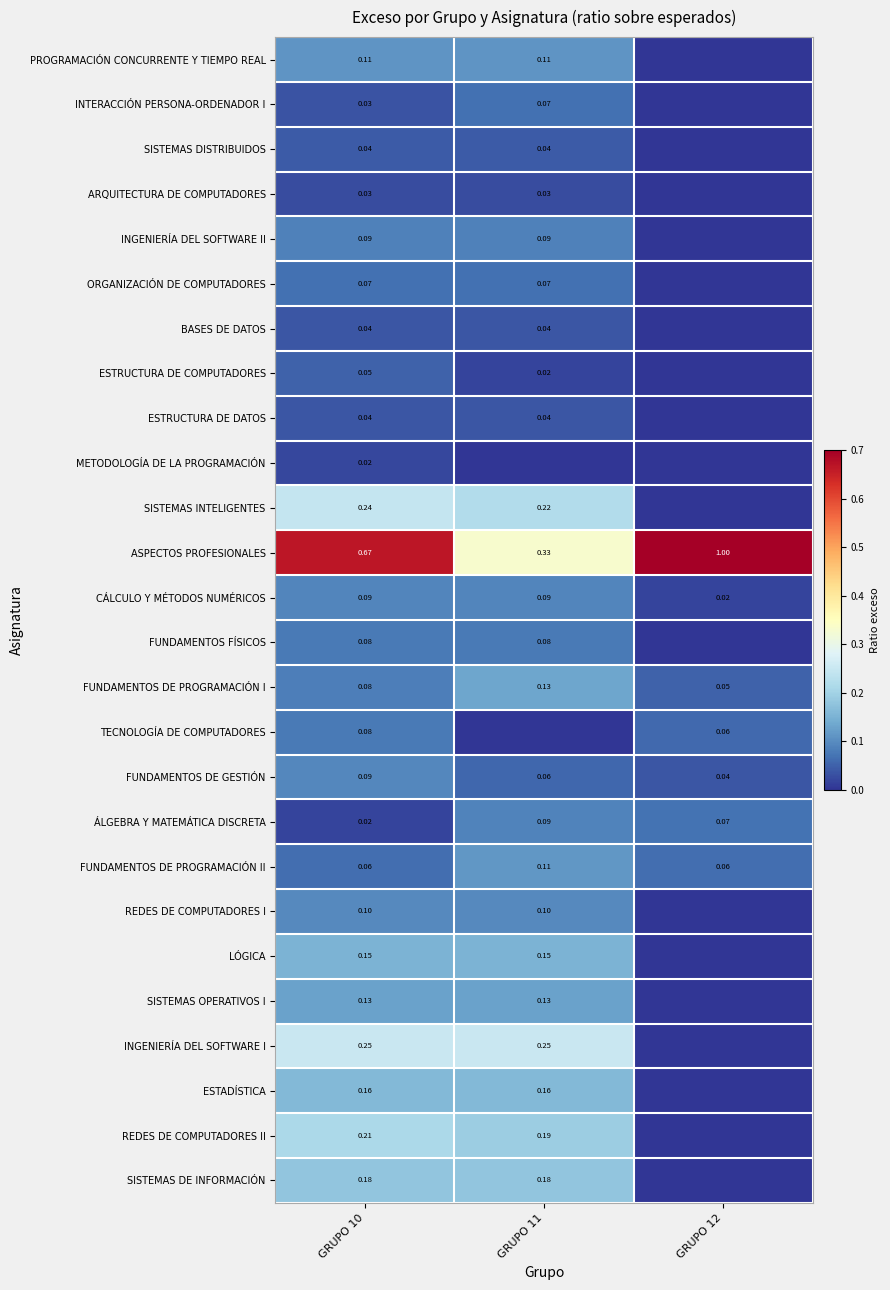

Is the value of ORGANIZACIÓN DE COMPUTADORES at GRUPO 10 greater than the value of LÓGICA at GRUPO 10?

No